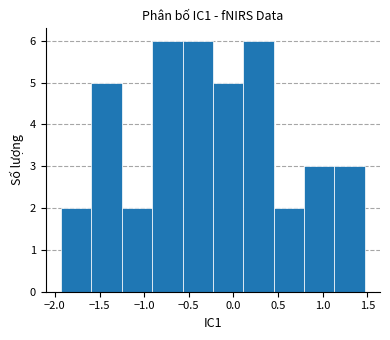

Reading left to right, list every bar in this chart as the range it spans on the x-axis followed by its height. Neither the bar edges nor the heights are printed on the chart, so give them approximately, as read against the axes.

-1.95 to -1.60: 2
-1.60 to -1.25: 5
-1.25 to -0.90: 2
-0.90 to -0.55: 6
-0.55 to -0.25: 6
-0.25 to 0.10: 5
0.10 to 0.45: 6
0.45 to 0.80: 2
0.80 to 1.15: 3
1.15 to 1.45: 3